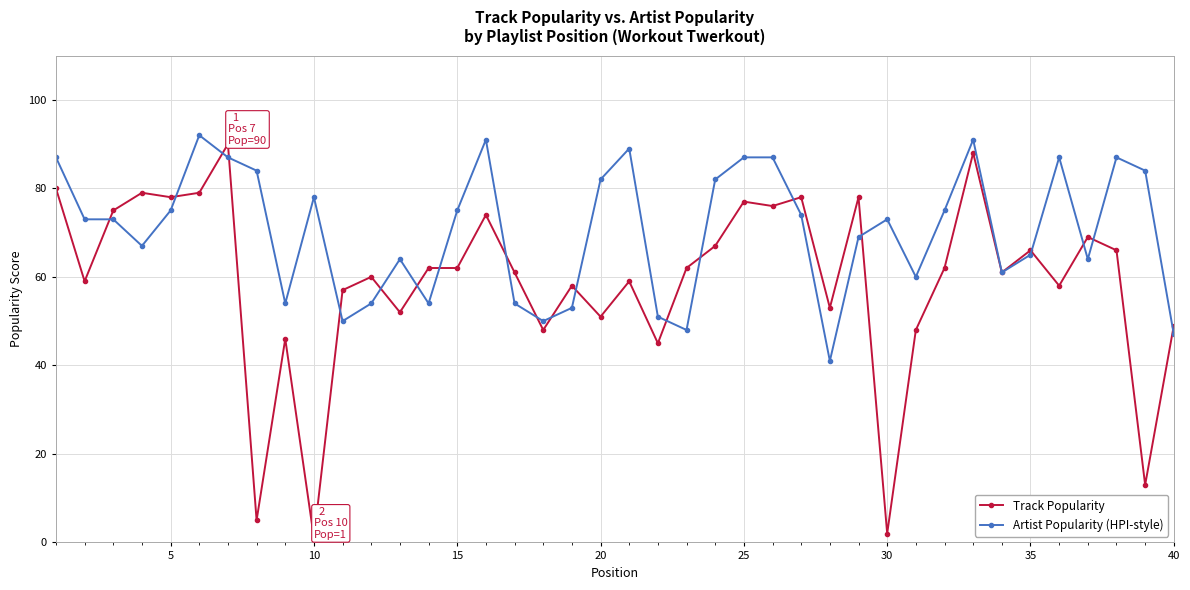

List the series in order of their overall mean, lowest first.

Track Popularity, Artist Popularity (HPI-style)